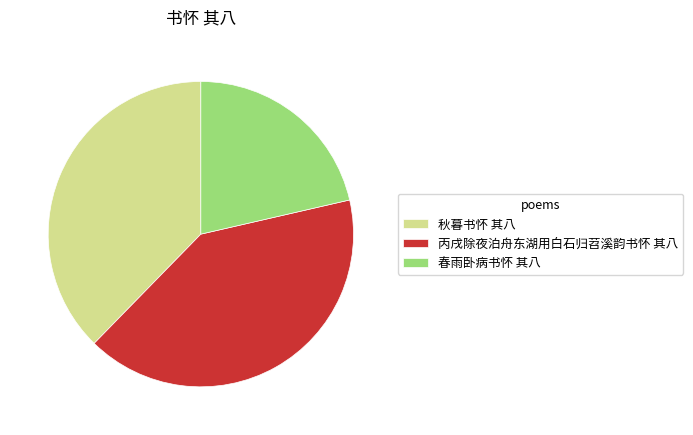

Do 秋暮书怀 其八 and 春雨卧病书怀 其八 together represent more than half of the pie?

Yes